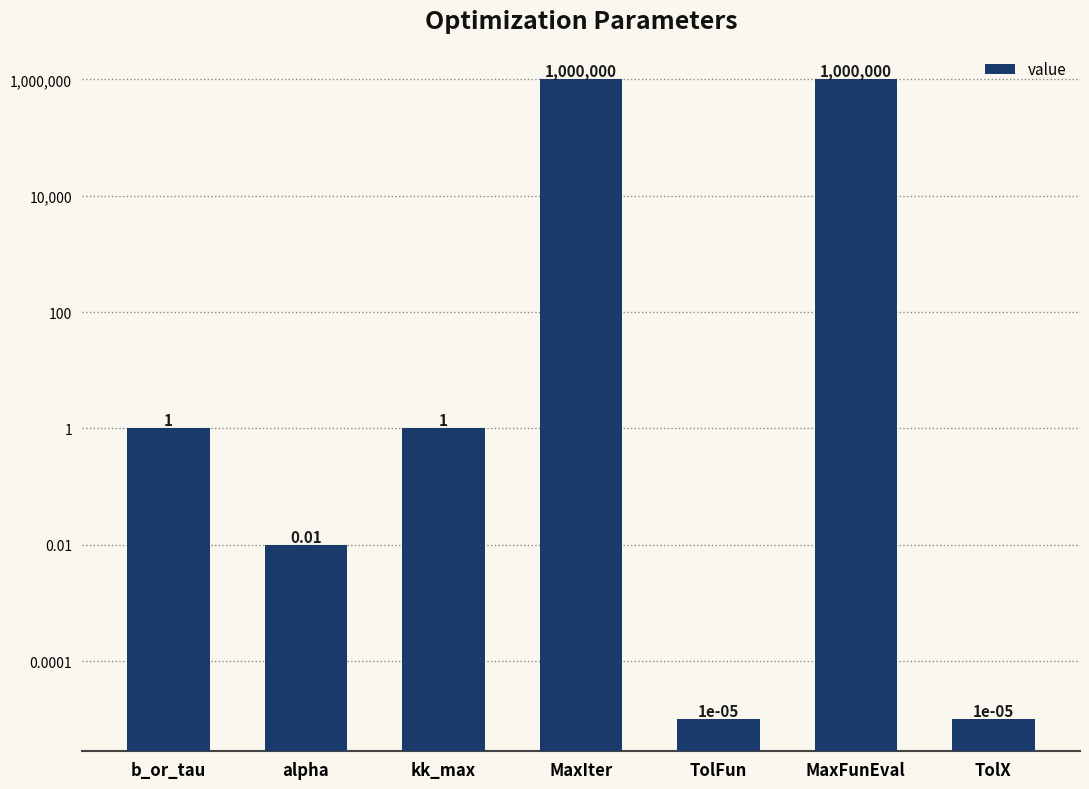

Reading left to right, what are all the values shown in this chart?

1.0	0.0	1.0	1000000.0	0.0	1000000.0	0.0